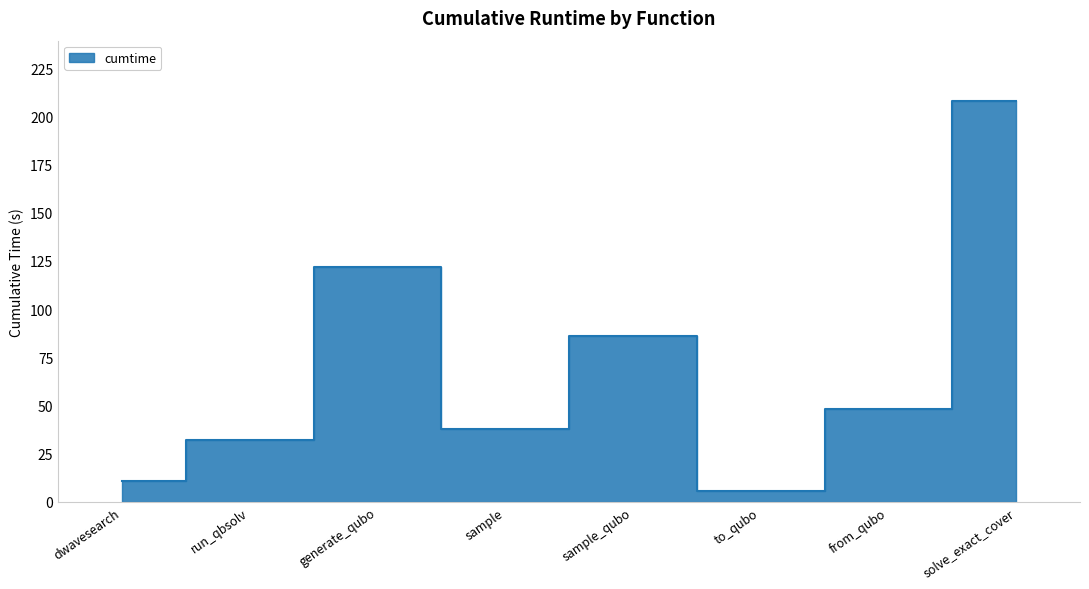

Reading left to right, list all the values displayed in this chart.

10.9	32.2	121.9	37.8	86.2	5.6	48.1	208.1